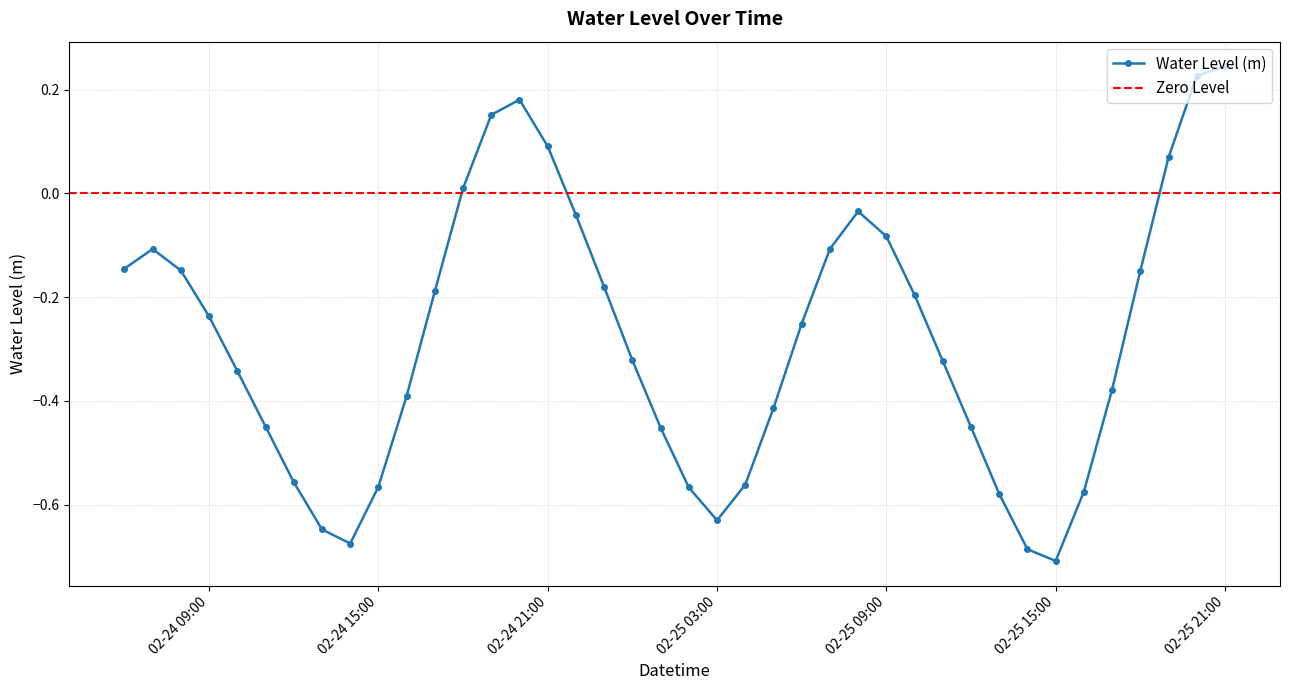

Reading left to right, what are all the values shown in this chart?

-0.1	-0.1	-0.1	-0.2	-0.3	-0.4	-0.6	-0.6	-0.7	-0.6	-0.4	-0.2	0.0	0.2	0.2	0.1	-0.0	-0.2	-0.3	-0.5	-0.6	-0.6	-0.6	-0.4	-0.3	-0.1	-0.0	-0.1	-0.2	-0.3	-0.5	-0.6	-0.7	-0.7	-0.6	-0.4	-0.1	0.1	0.2	0.2